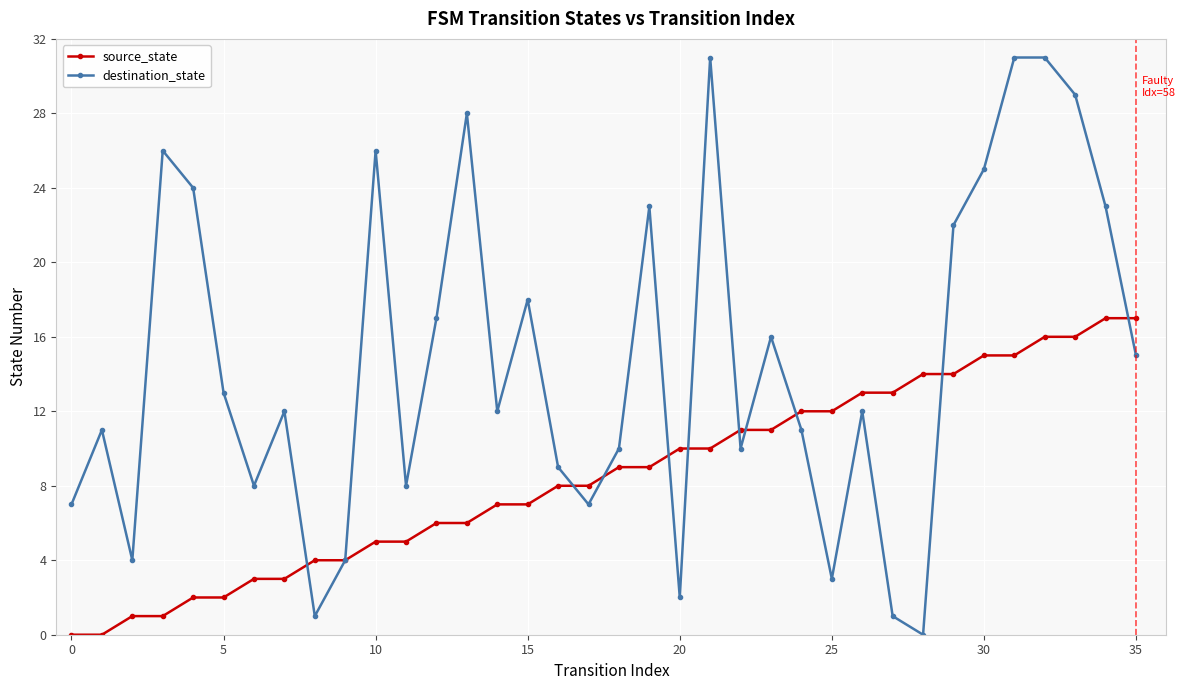

In destination_state, how many points are lower than both neighbors (excluding endpoints)?

10